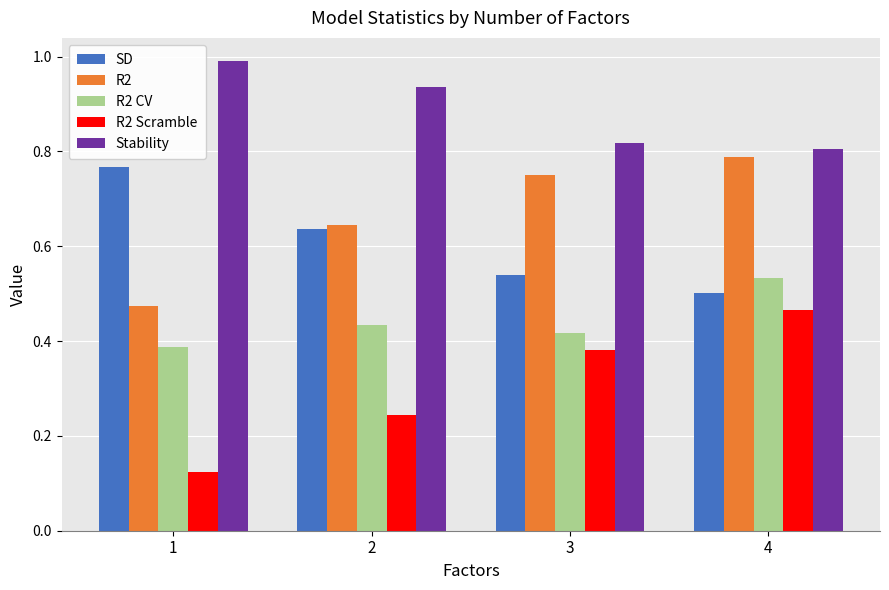

How many R2 values are between 0 and 1?

4